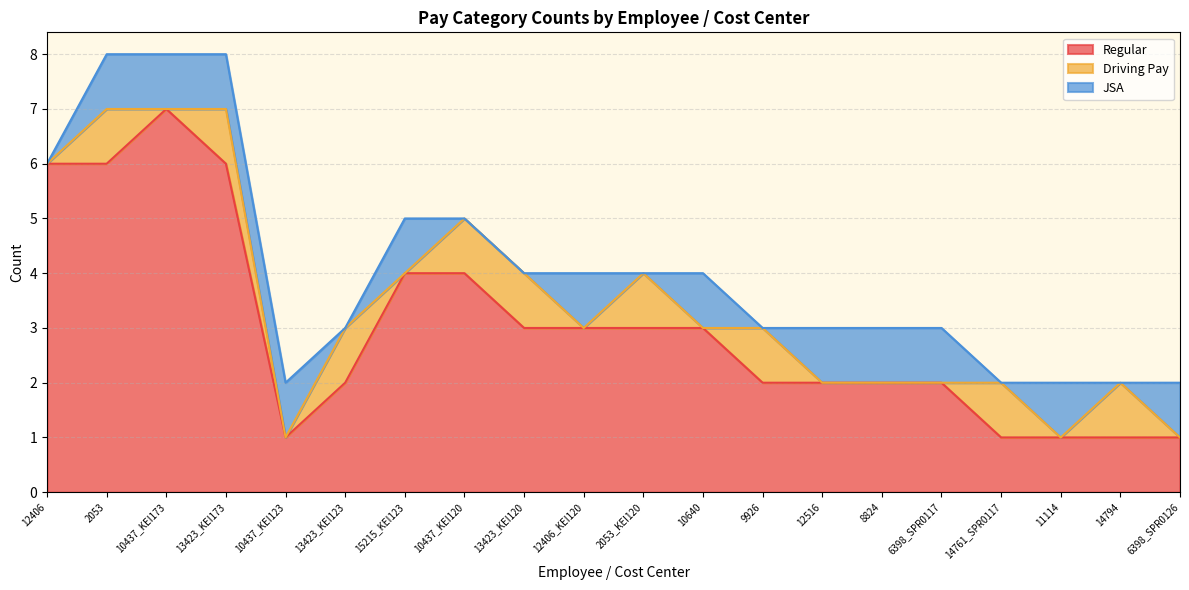

Does the chart have visible grid lines?

Yes